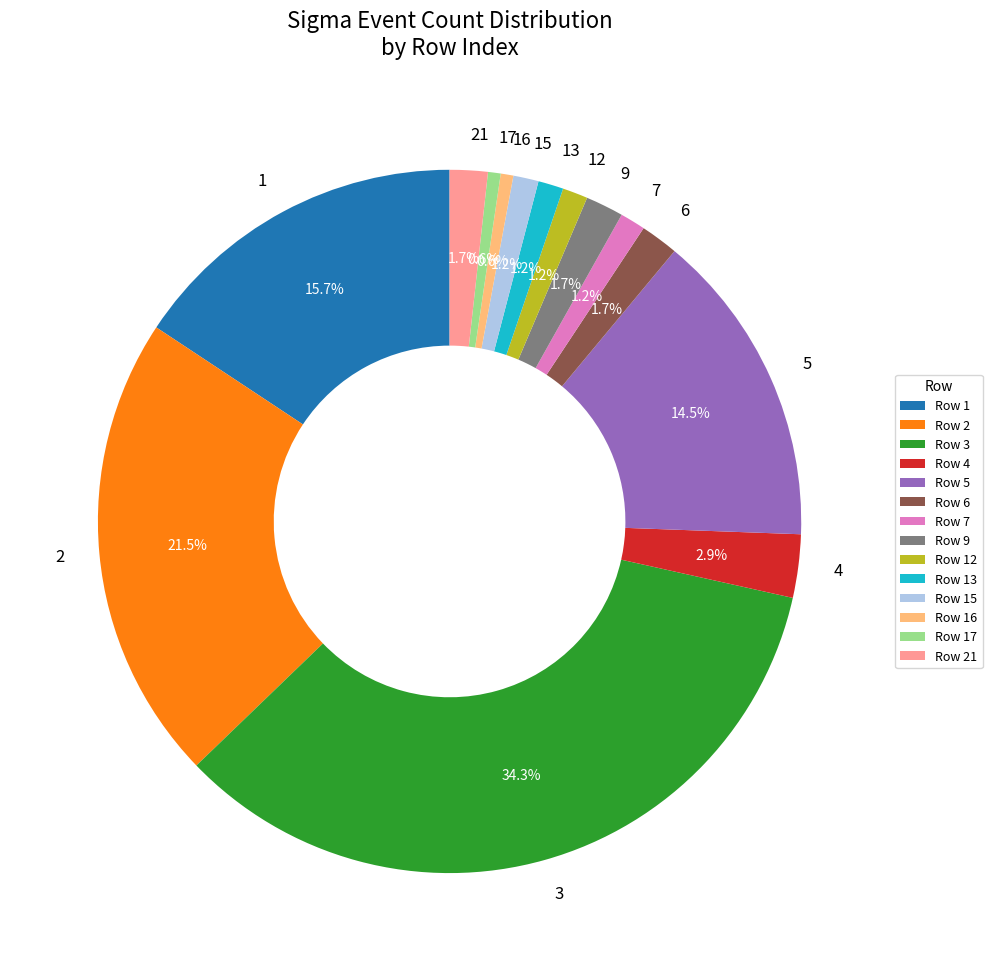

Combined, do 1 and 7 account for over 50%?

No